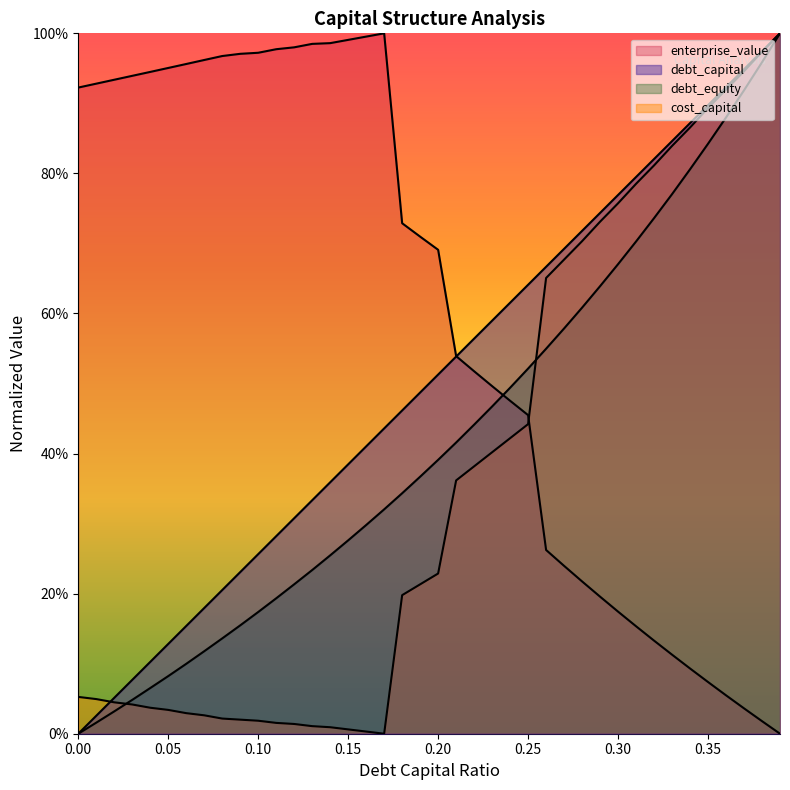

What are all the series names shown in the legend?

debt_capital, cost_capital, enterprise_value, debt_equity